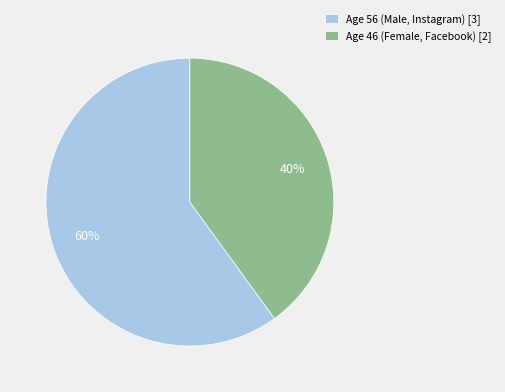

Approximately how many times larger is the value at Age 46 (Female, Facebook) [2] compared to Age 56 (Male, Instagram) [3]?

0.7